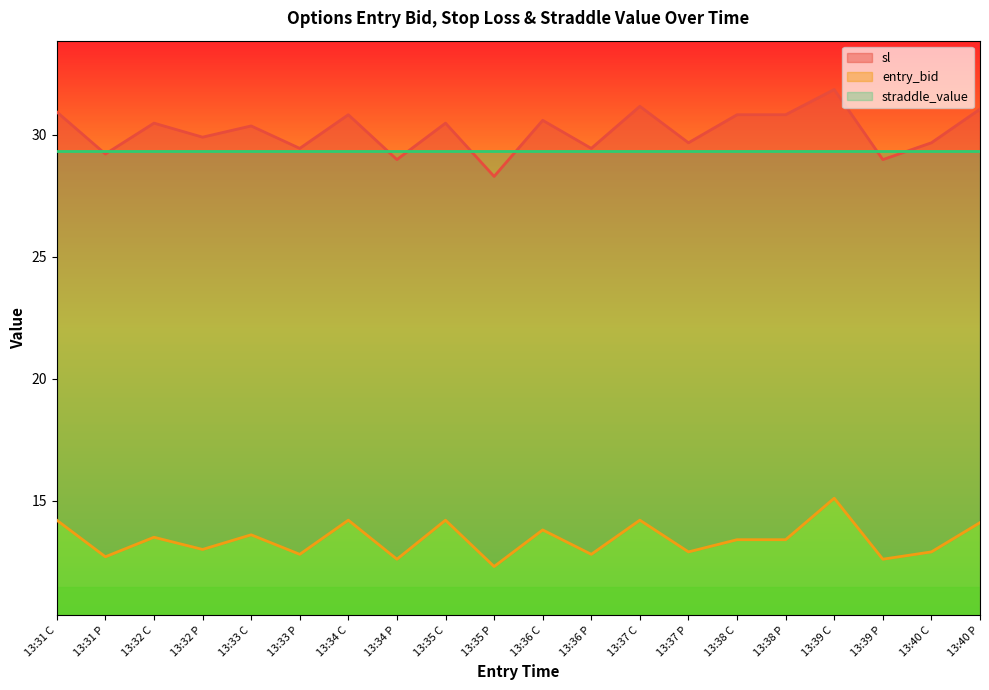

Is the value of entry_bid at 13:35 P greater than the value of sl at 13:31 P?

No